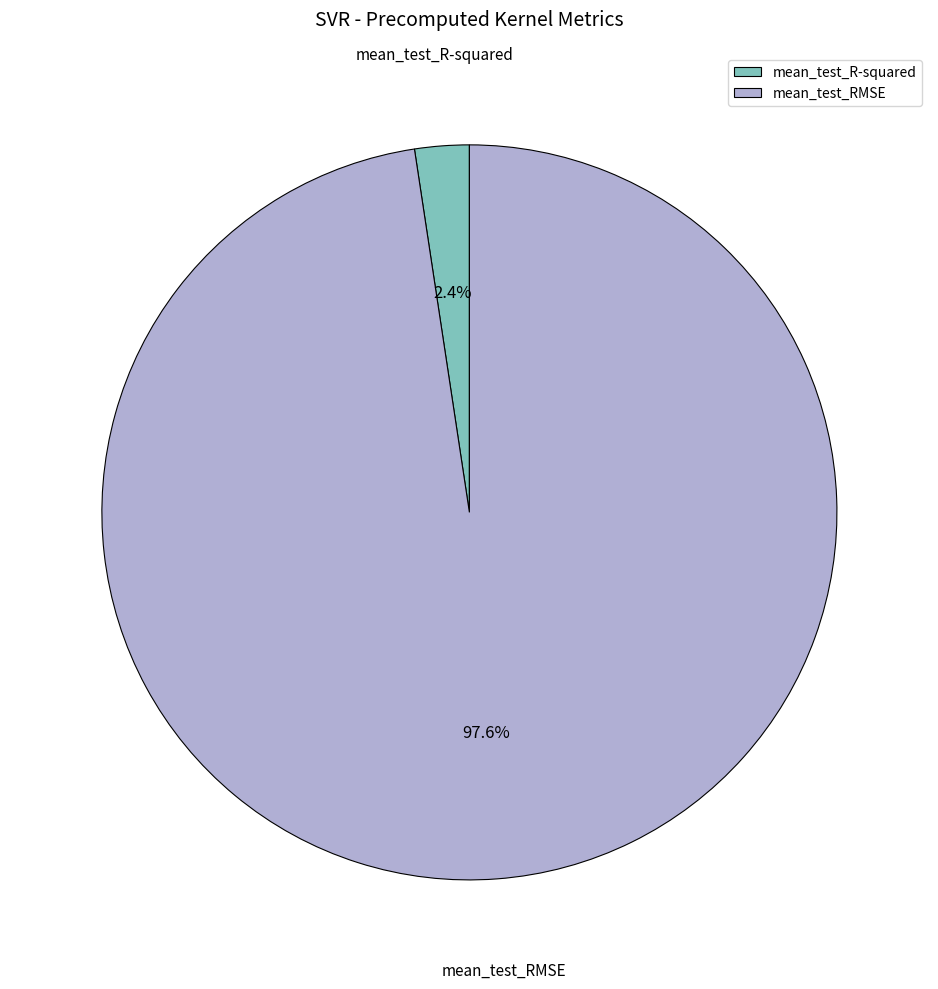

What is the majority slice?

mean_test_RMSE